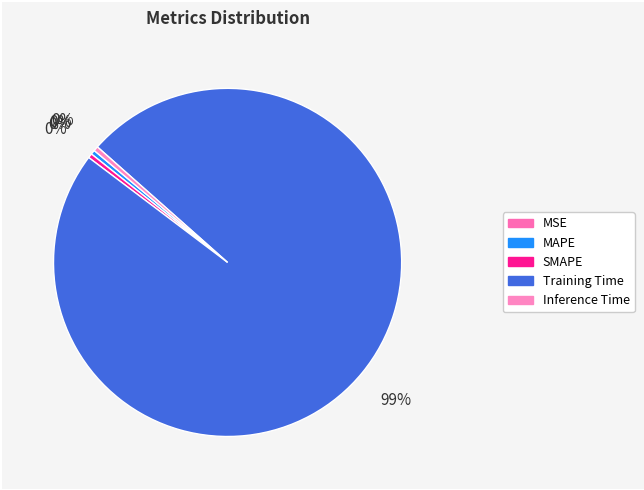

How many segments does this pie chart have?

5